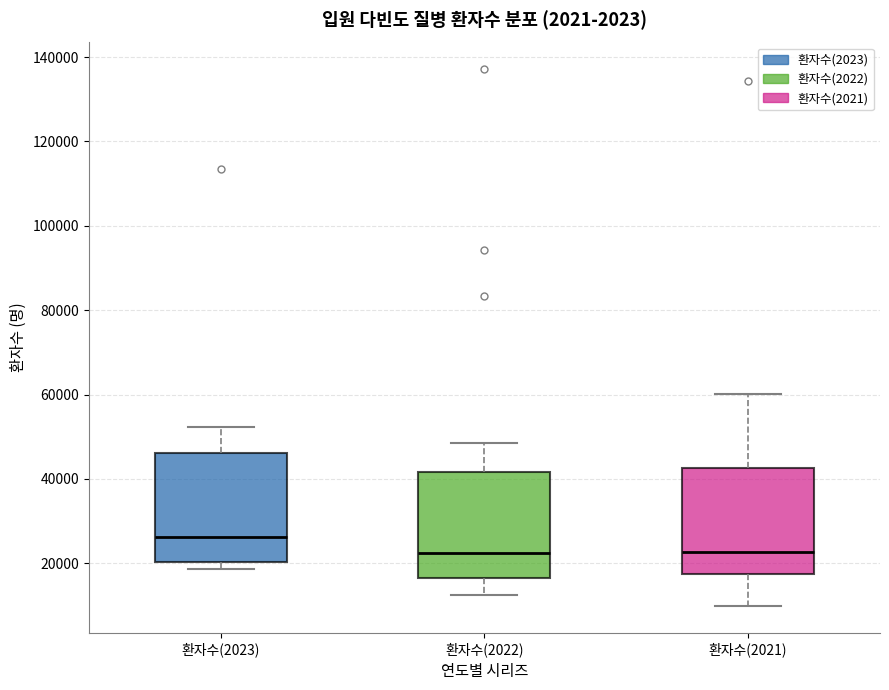

Where is the upper edge of the box for 환자수(2023) on the y-axis? The values are not printed on the chart, so give them approximately, as read against the axis.

46000